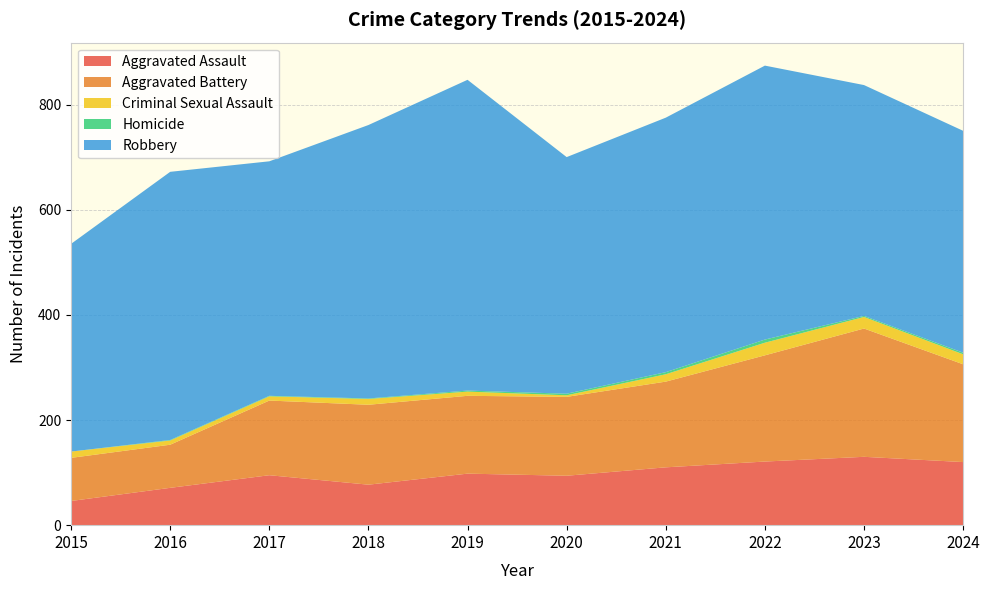

Reading left to right, what are all the values shown in this chart?

Aggravated Assault: 2015=46	2016=71	2017=95	2018=77	2019=98	2020=94	2021=110	2022=121	2023=130	2024=120
Aggravated Battery: 2015=82	2016=82	2017=142	2018=152	2019=148	2020=150	2021=163	2022=202	2023=244	2024=186
Criminal Sexual Assault: 2015=12	2016=8	2017=8	2018=11	2019=8	2020=3	2021=14	2022=24	2023=22	2024=19
Homicide: 2015=0	2016=1	2017=1	2018=1	2019=2	2020=3	2021=4	2022=6	2023=2	2024=3
Robbery: 2015=395	2016=510	2017=446	2018=520	2019=591	2020=450	2021=484	2022=521	2023=439	2024=422